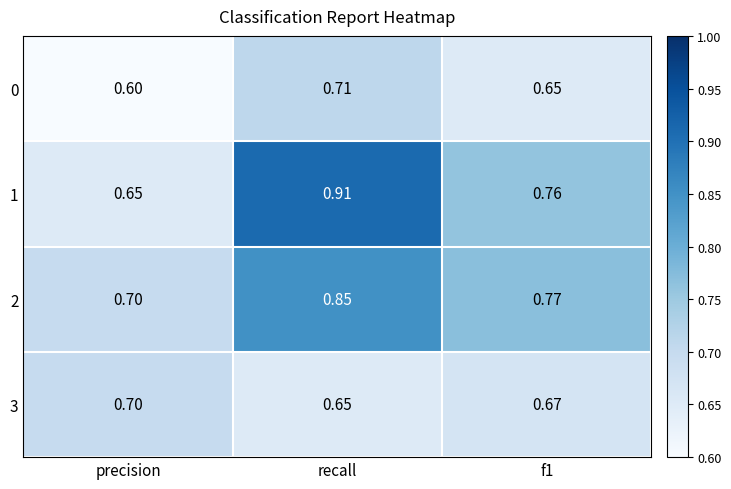

Count the number of categories in the chart.

3